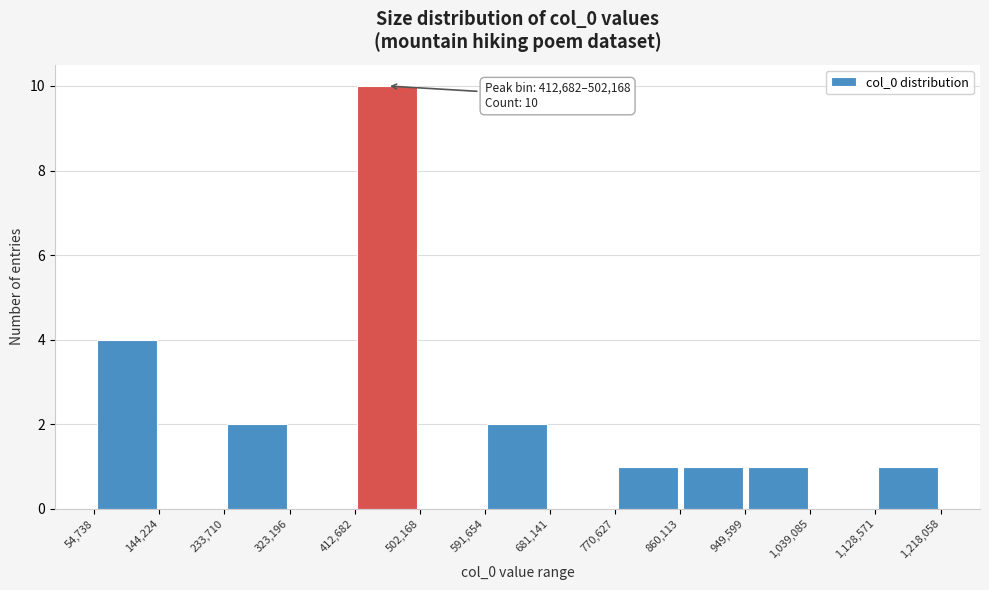

Over which range of the x-axis is the bar tallest?

412,682 to 502,168